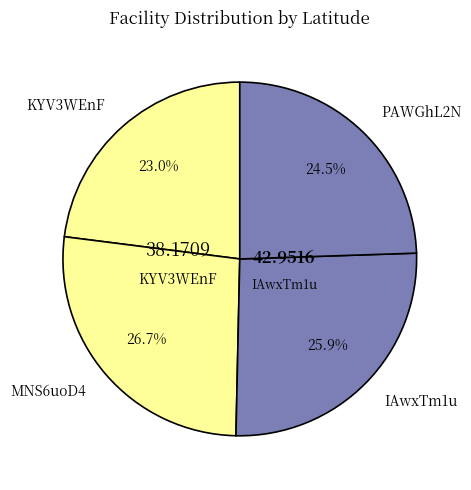

To the nearest percent, what is the combined percentage of MNS6uoD4 and PAWGhL2N?

51%